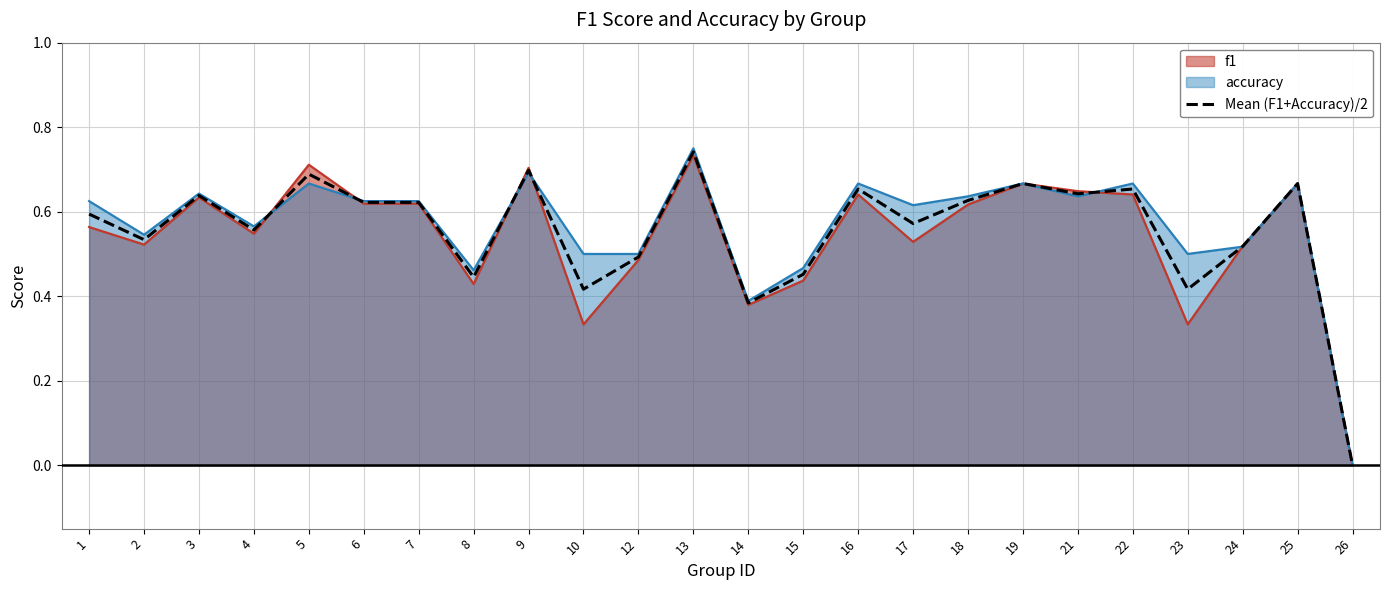

How many values are above zero?

23